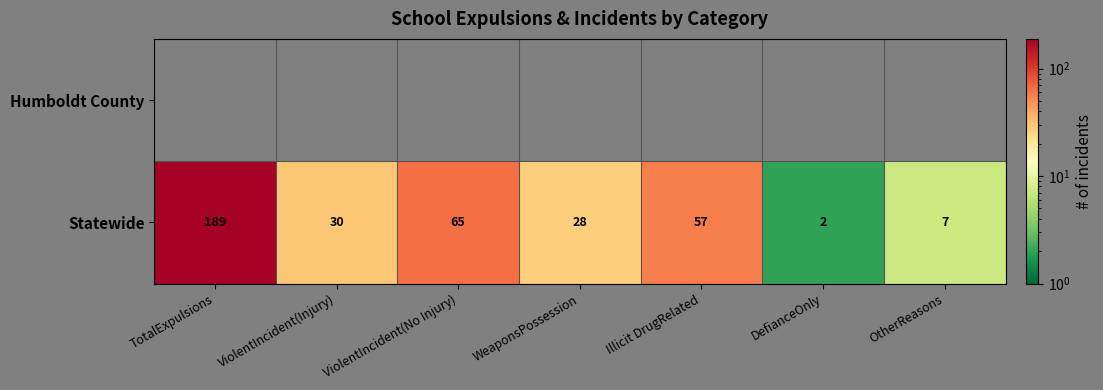

The value of Statewide at WeaponsPossession is 46. True or false?

False